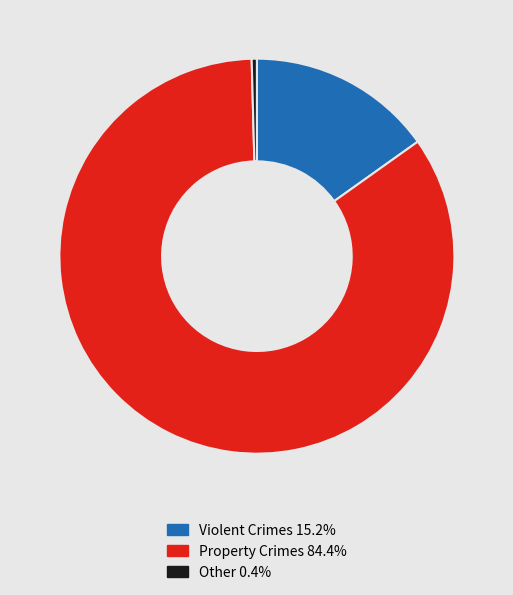

Is there any slice that represents more than half of the pie?

Yes